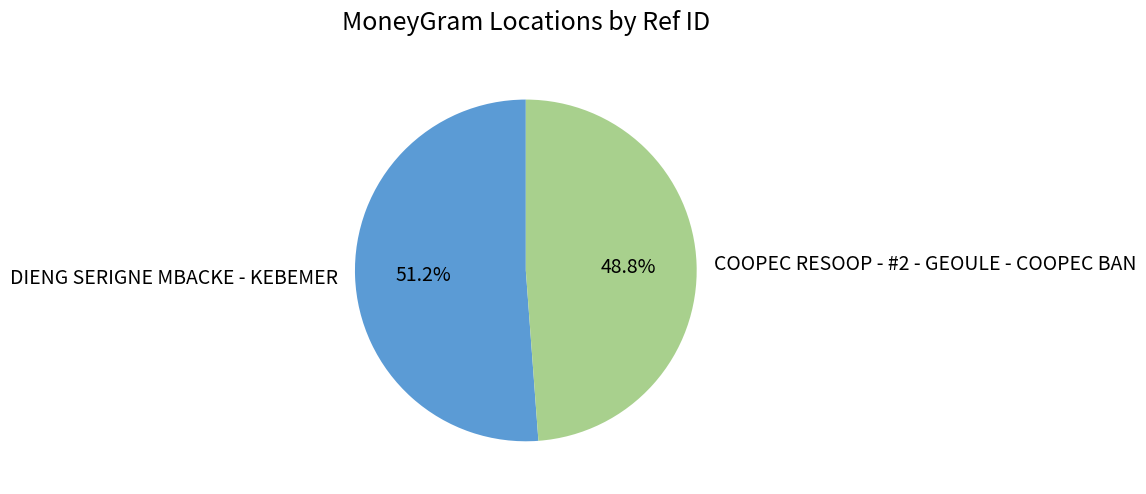

To the nearest percent, what is the average slice percentage?

50%